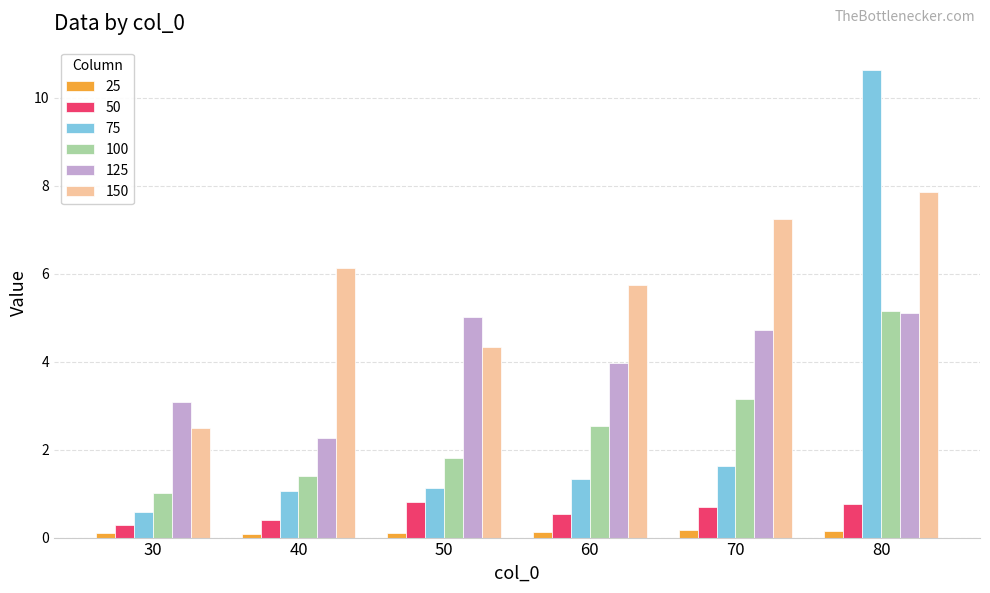

How many data points in 100 are above 2?

3